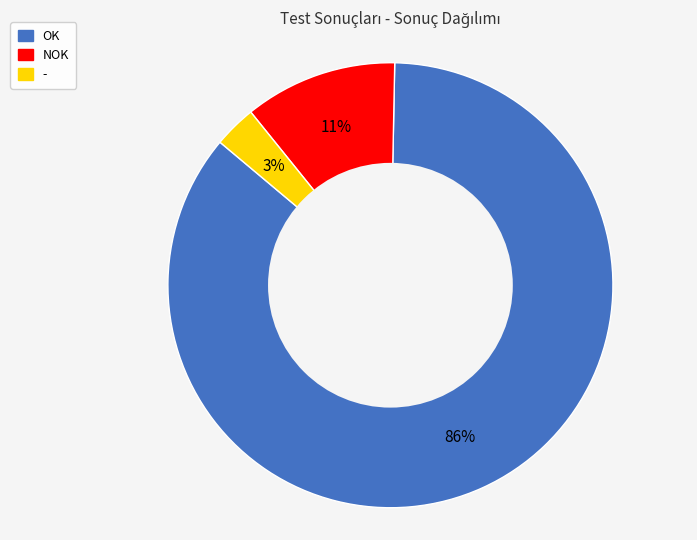

How many slices are in this pie chart?

3